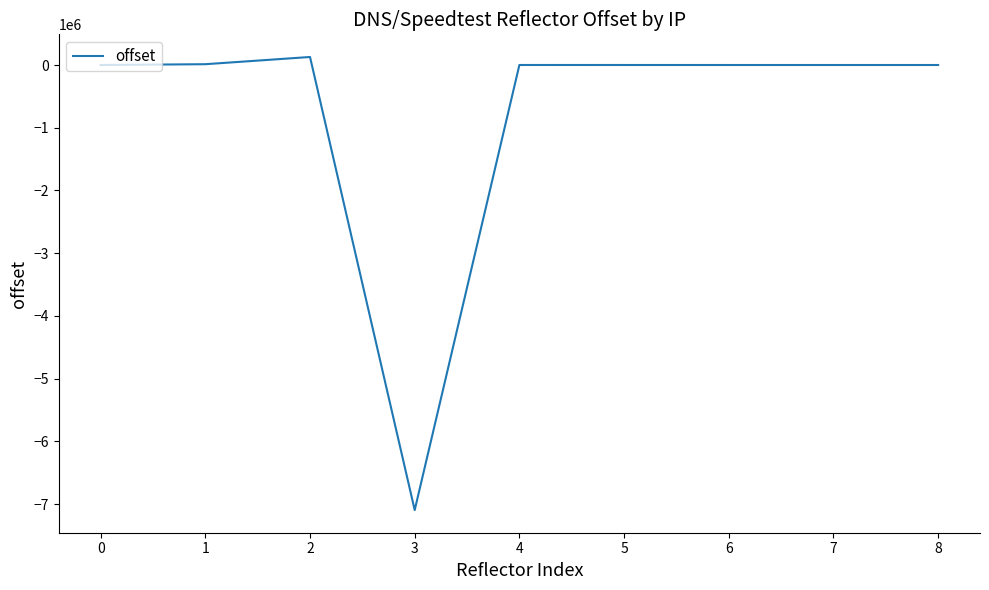

What is the average value?

-772461